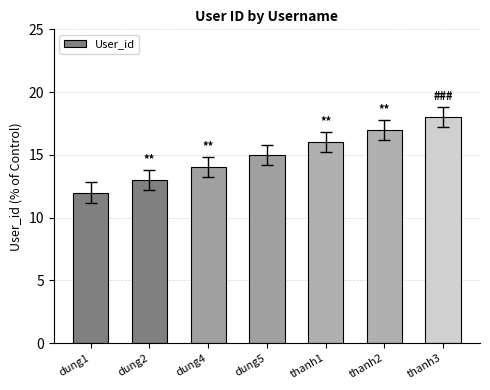

Rank the categories by value from lowest to highest.

dung1, dung2, dung4, dung5, thanh1, thanh2, thanh3